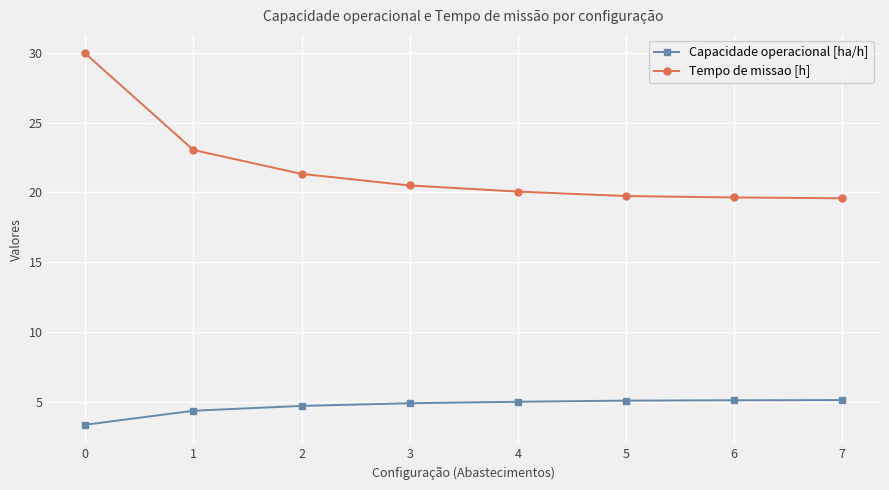

Which series has the largest total across all categories?

Tempo de missao [h]